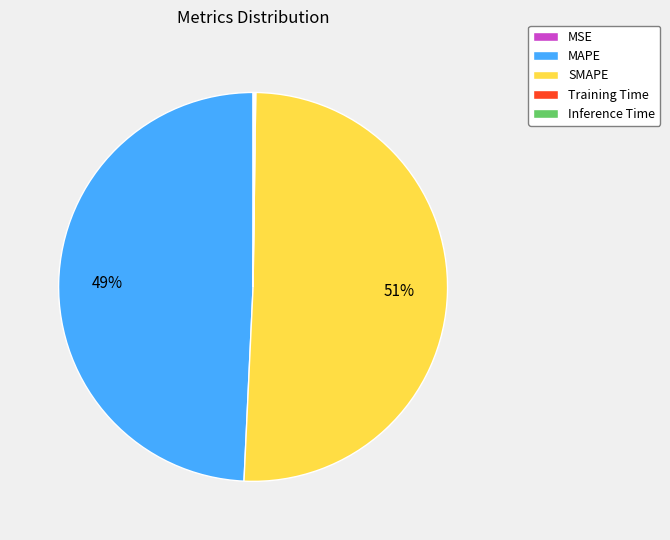

To the nearest percent, what is the difference between the largest and smallest slice percentages?

51%